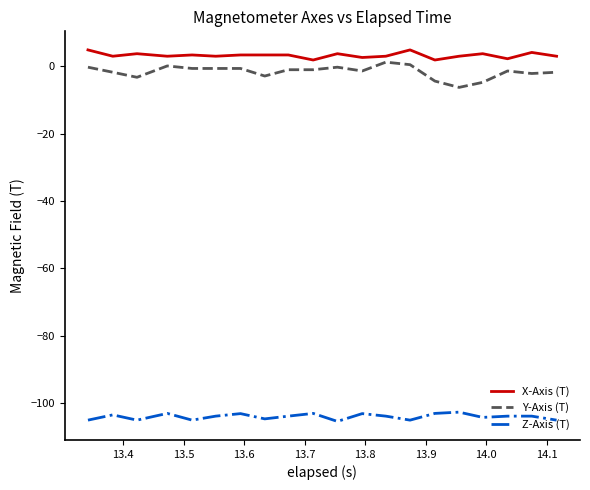

What are all the series names shown in the legend?

X-Axis (T), Y-Axis (T), Z-Axis (T)